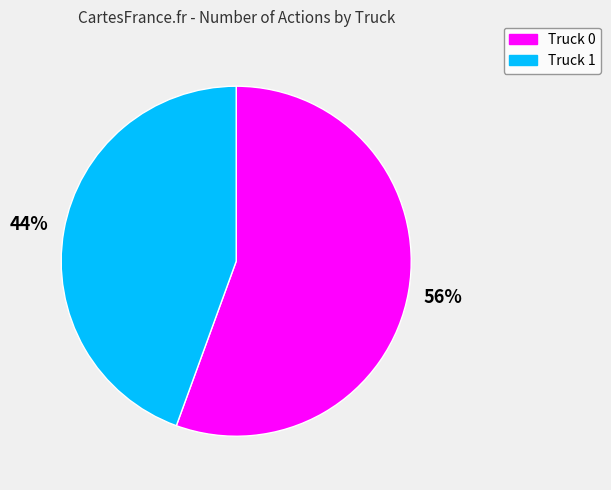

Rank the categories by value from highest to lowest.

Truck 0, Truck 1